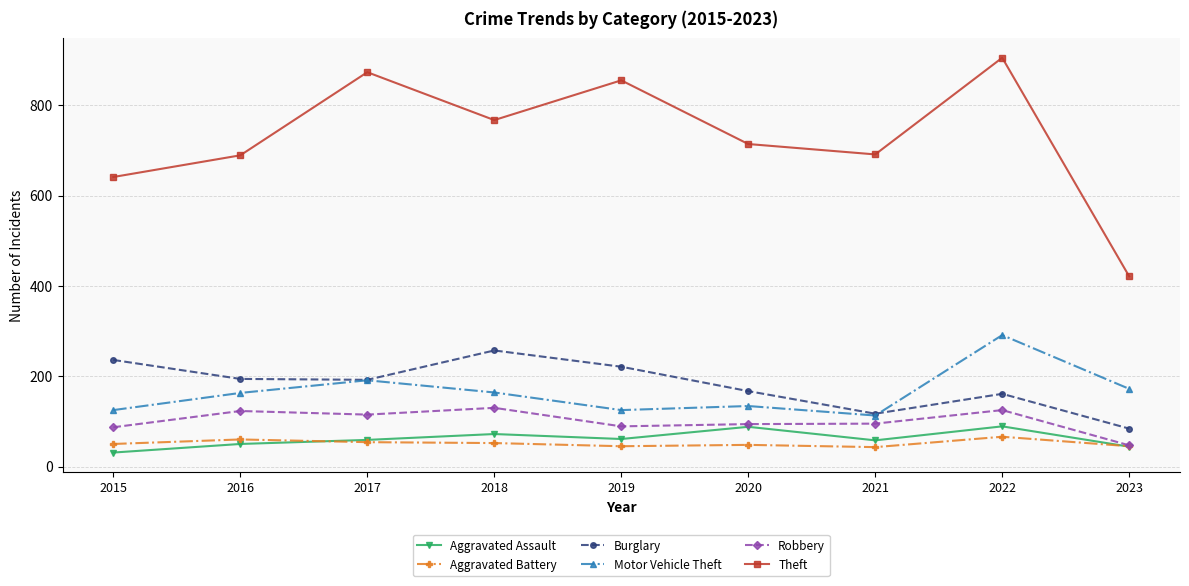

At which category does Motor Vehicle Theft reach its first local valley?

2019